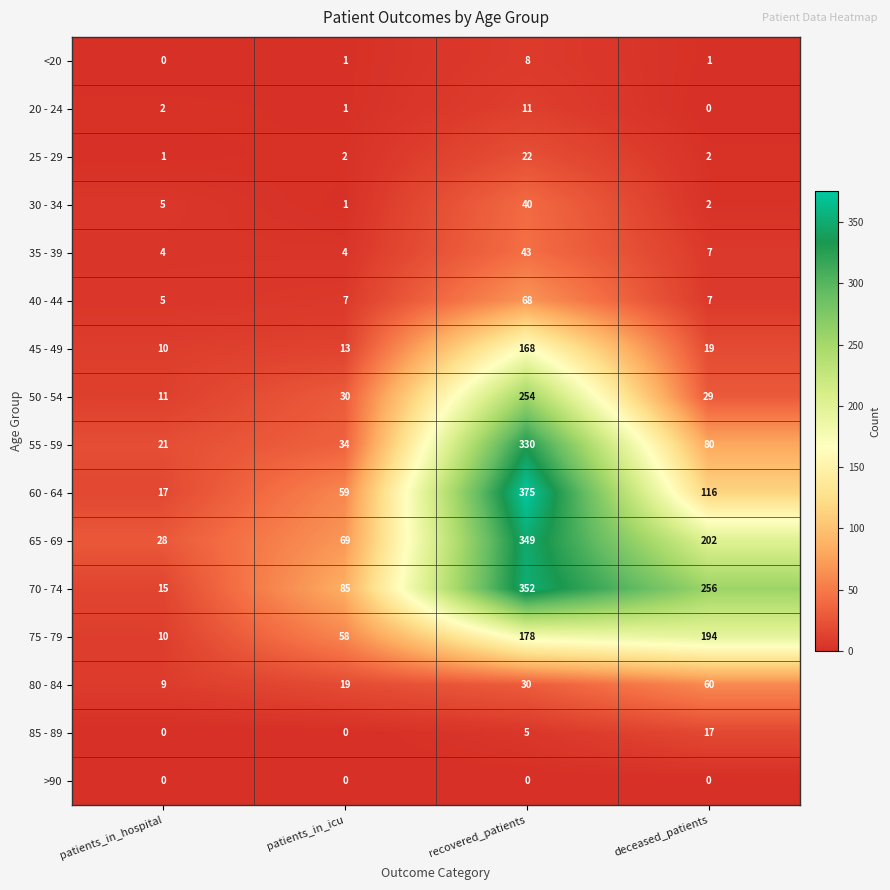

The 45 - 49 series shows 10 at patients_in_hospital. True or false?

True